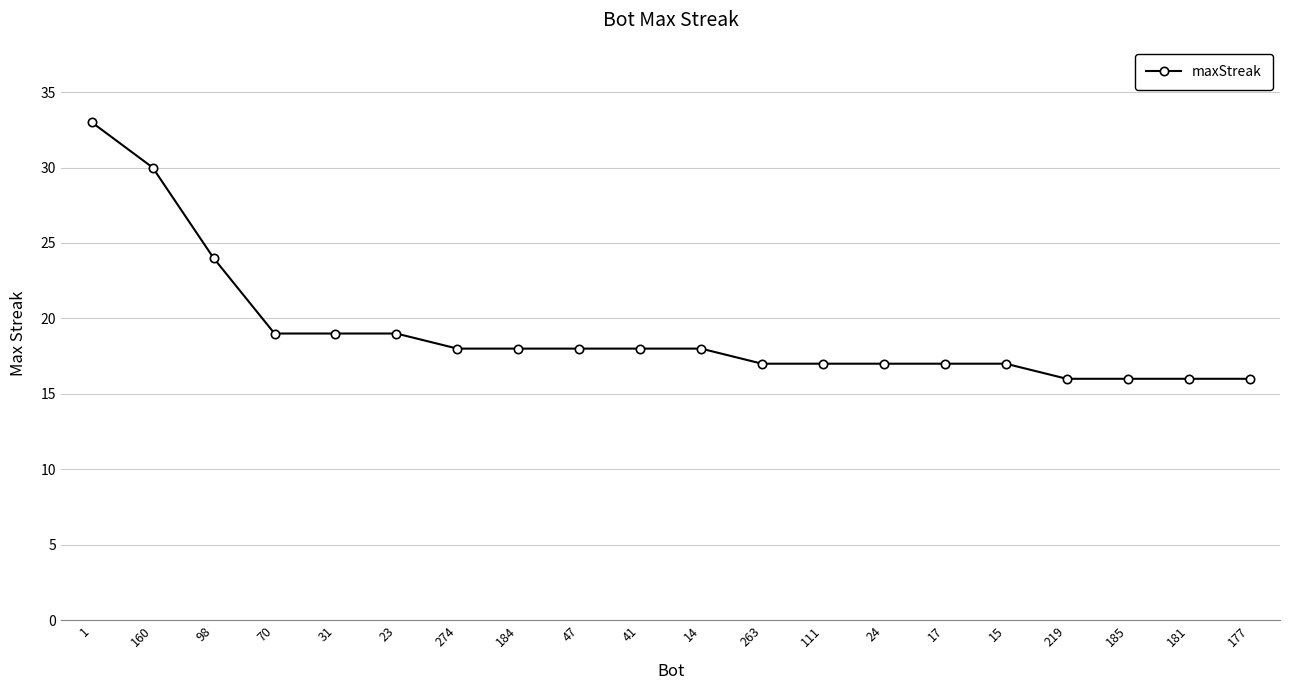

Reading left to right, transcribe all the data shown in this chart.

33	30	24	19	19	19	18	18	18	18	18	17	17	17	17	17	16	16	16	16